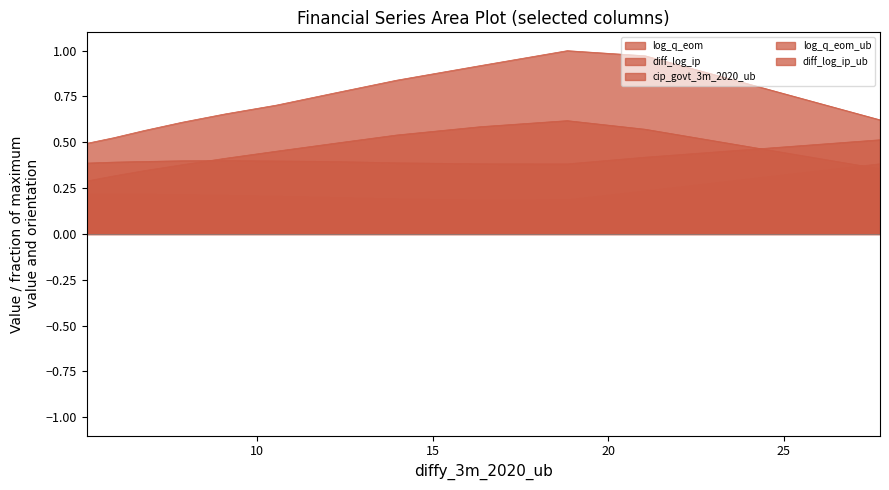

Rank the categories by diff_log_ip_ub value from lowest to highest.

18.837796928663316, 16.37219131831031, 5.150056270001933, 13.976453828049424, 5.905125650448265, 12.181485998471967, 6.791202975425048, 10.54515297553288, 7.866751829516347, 9.092348138293955, 21.053946246154247, 27.748162502637474